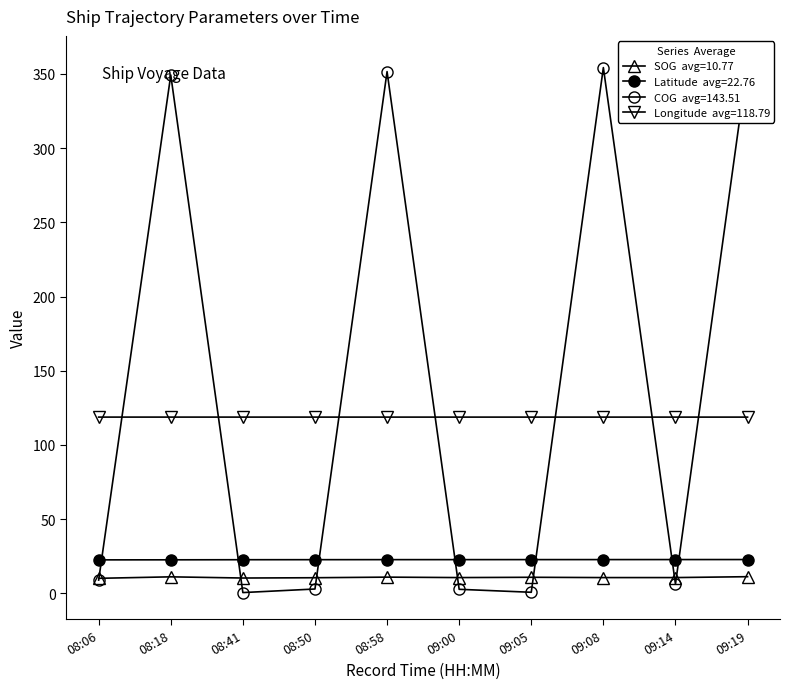

At which label is SOG closest to 10?

08:06